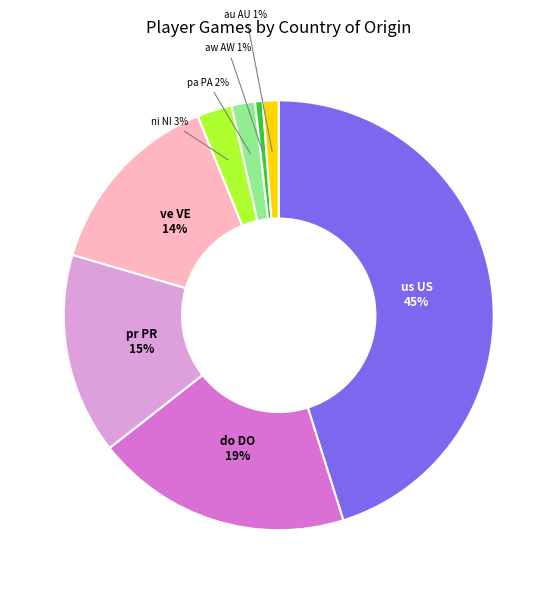

Is it true that pa PA is 17% of the pie?

False